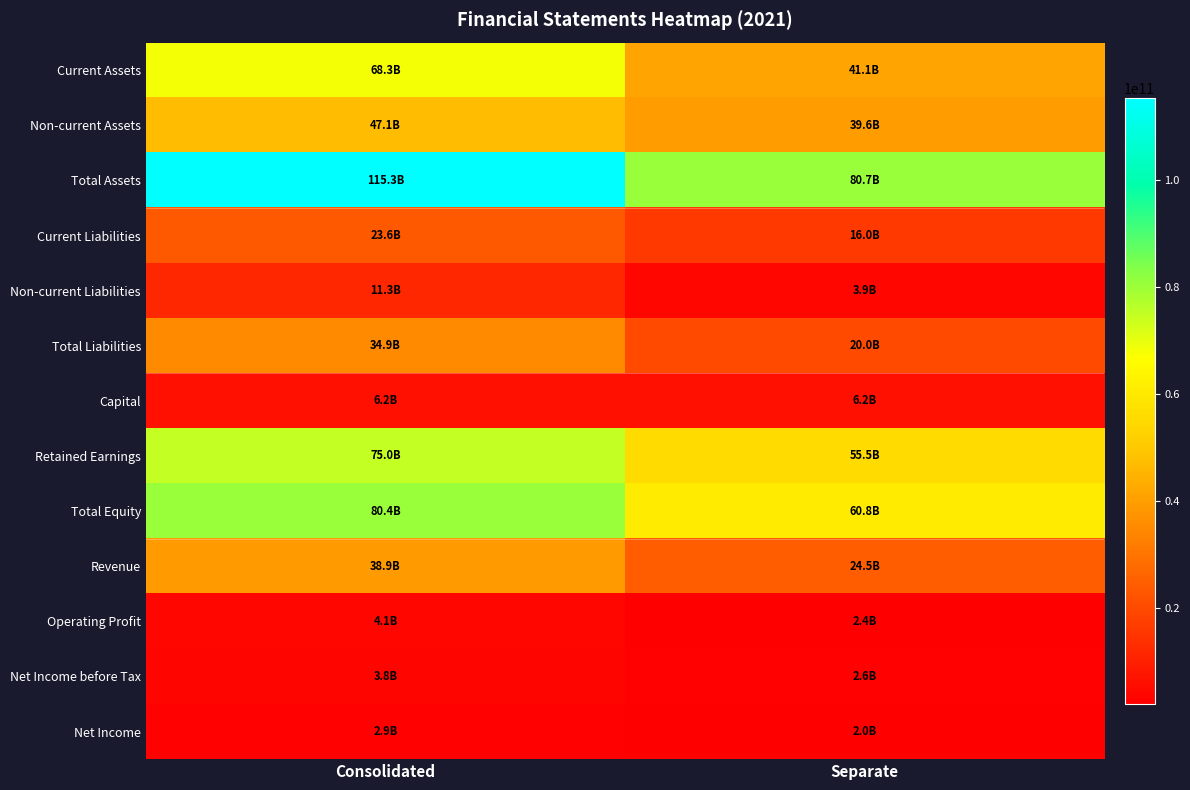

Reading left to right, transcribe all the data shown in this chart.

Current Assets: Consolidated=68251838518	Separate=41097086746
Non-current Assets: Consolidated=47089544875	Separate=39631921914
Total Assets: Consolidated=115341383393	Separate=80729008660
Current Liabilities: Consolidated=23554668902	Separate=16043664559
Non-current Liabilities: Consolidated=11348607571	Separate=3913257365
Total Liabilities: Consolidated=34903276473	Separate=19956921924
Capital: Consolidated=6161348000	Separate=6161348000
Retained Earnings: Consolidated=75011984086	Separate=55450852178
Total Equity: Consolidated=80438106920	Separate=60772086736
Revenue: Consolidated=38873306131	Separate=24549301249
Operating Profit: Consolidated=4102328073	Separate=2447369993
Net Income before Tax: Consolidated=3790528695	Separate=2632829129
Net Income: Consolidated=2888326073	Separate=2045162976